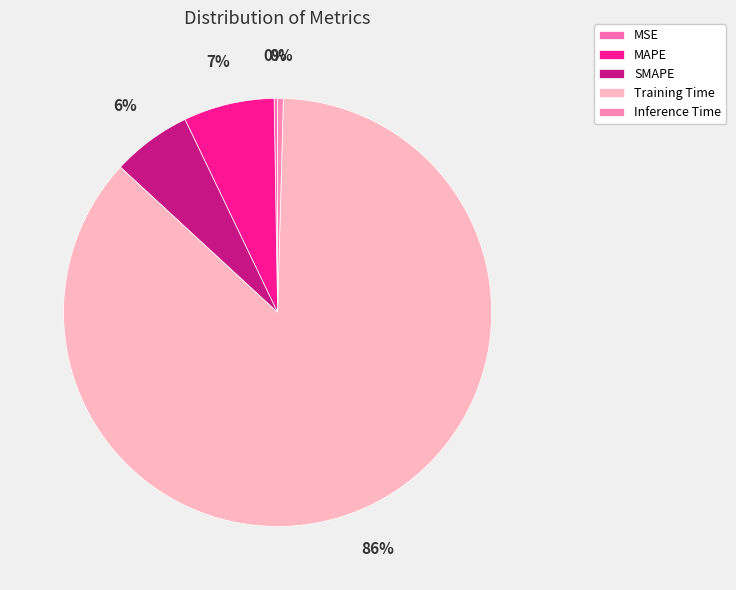

To the nearest percent, what is the combined percentage of SMAPE and Inference Time?

6%